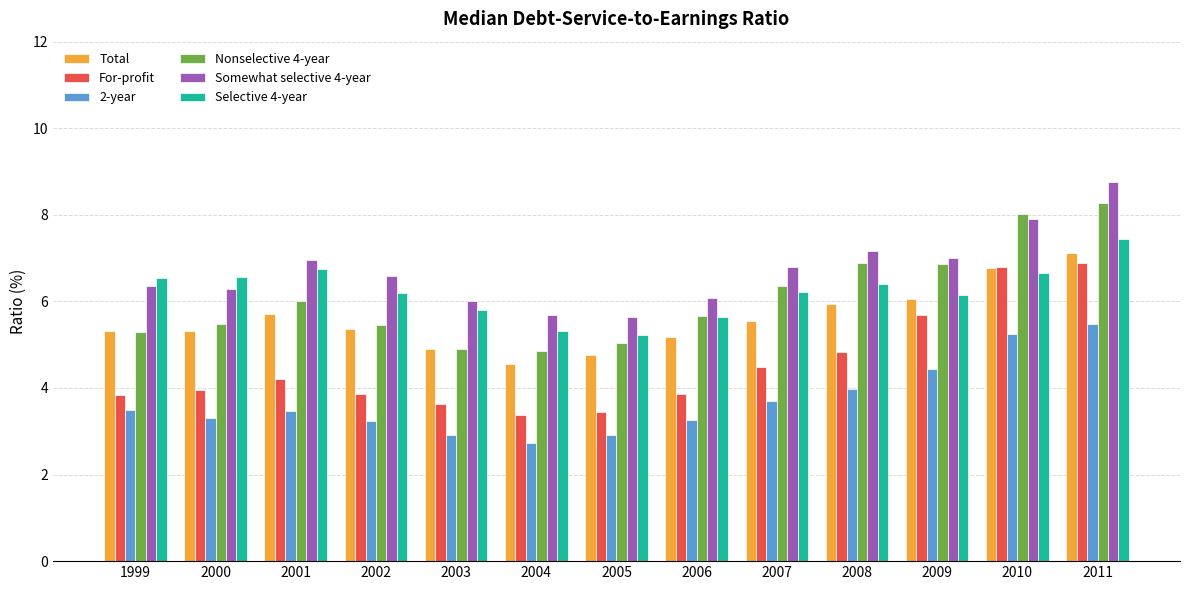

True or false: For-profit has a value of 3.6 at 2003.

True